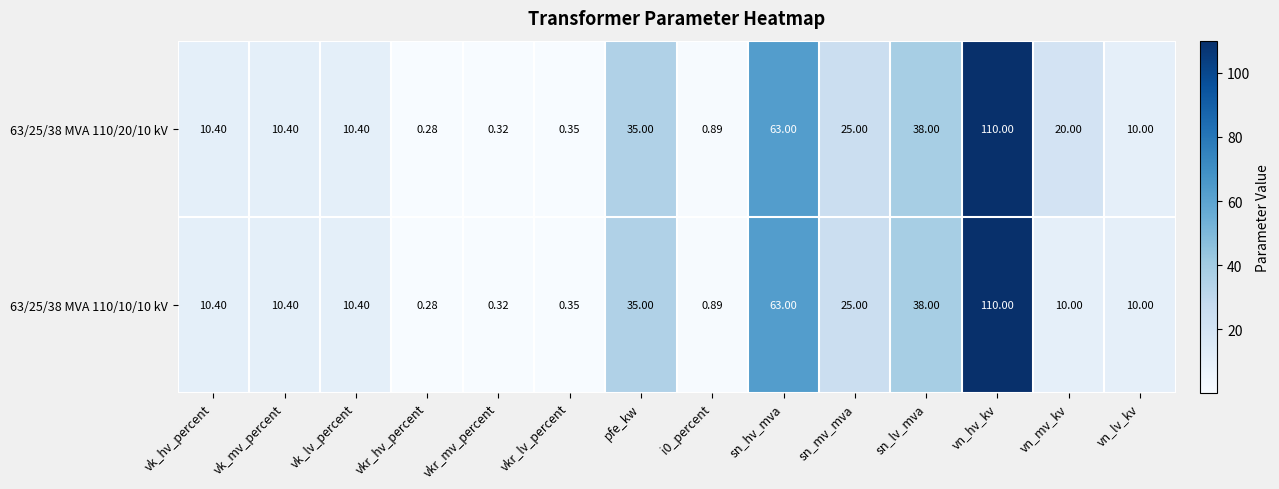

Which category has the lowest value in the 63/25/38 MVA 110/10/10 kV series?

vkr_hv_percent